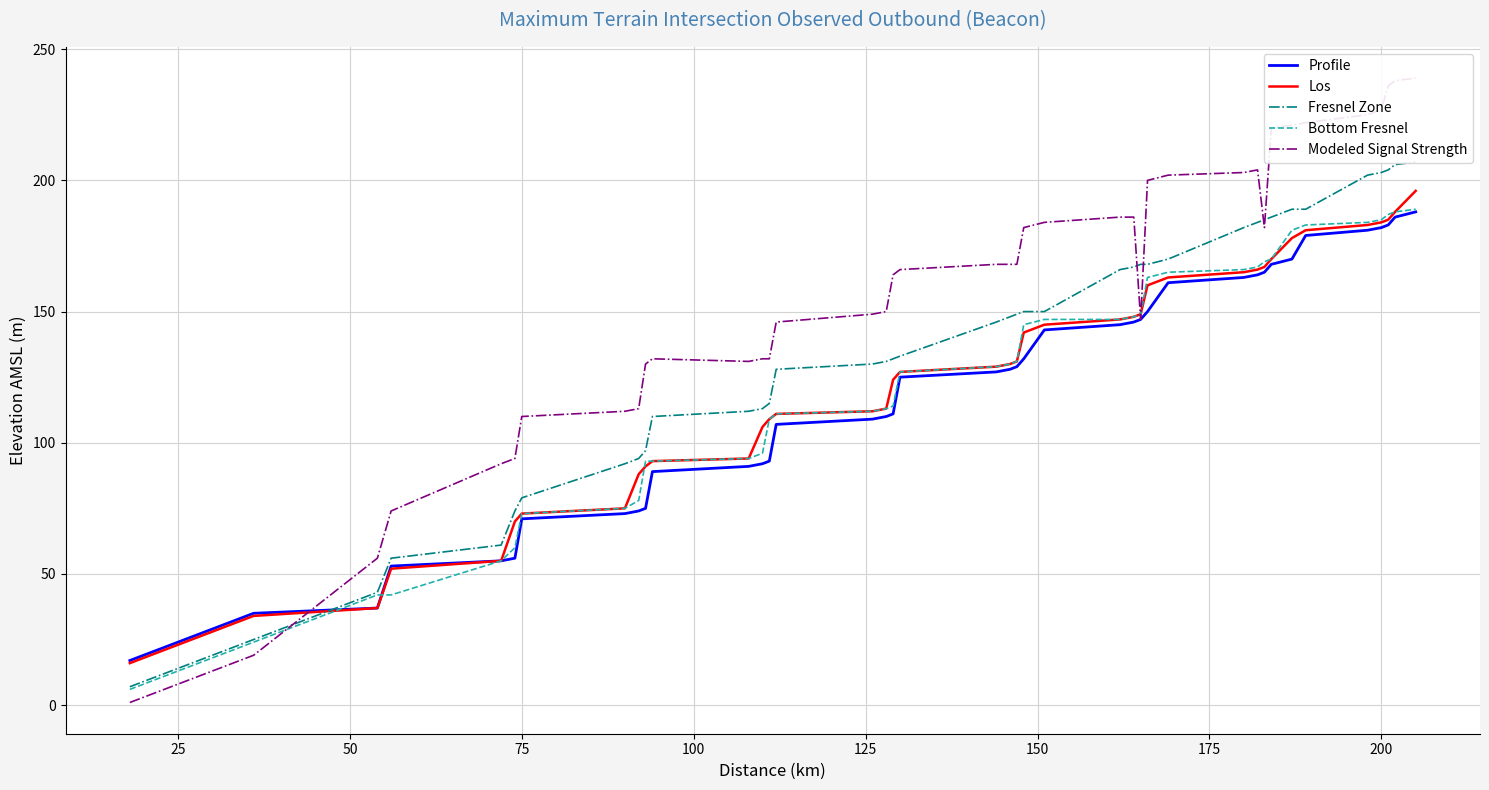

Count the number of data series in this chart.

5